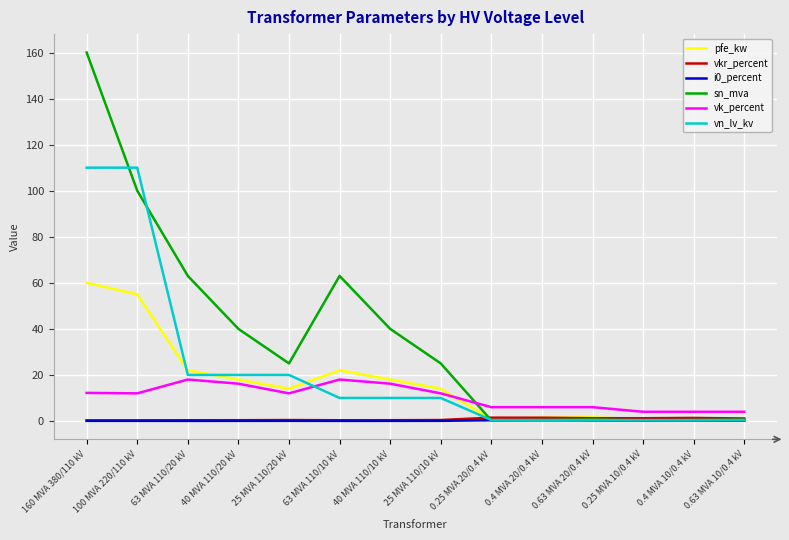

What is the greatest value displayed?

160.0